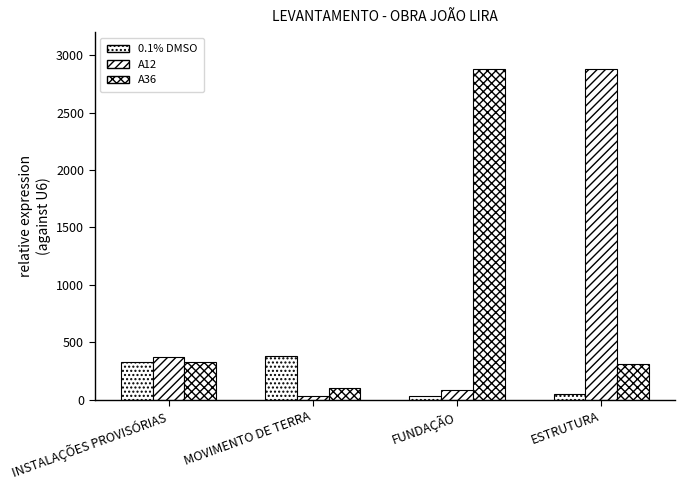

How many data points in A12 are less than 370?

2